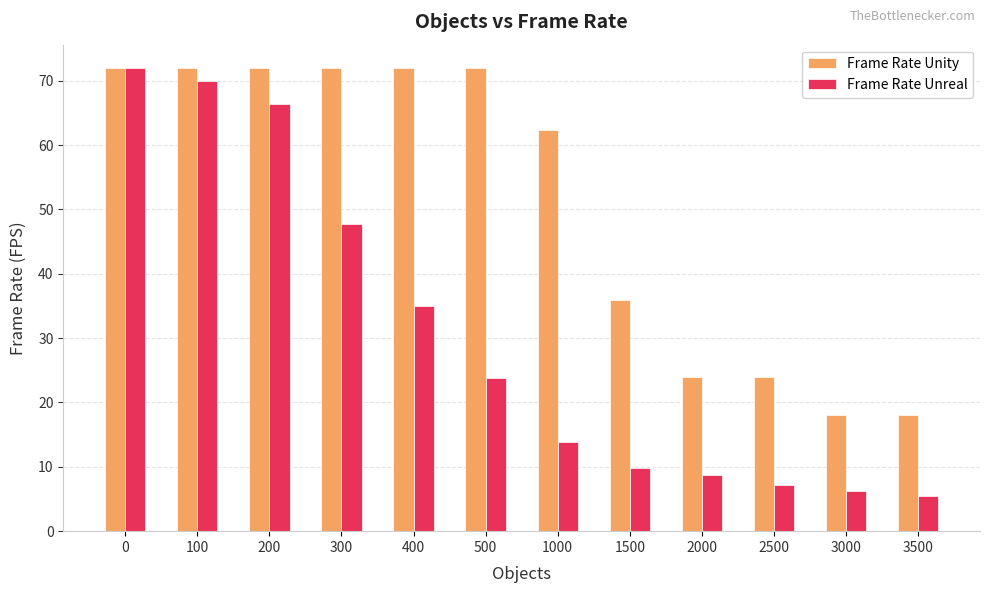

List the series in order of their overall mean, lowest first.

Frame Rate Unreal, Frame Rate Unity